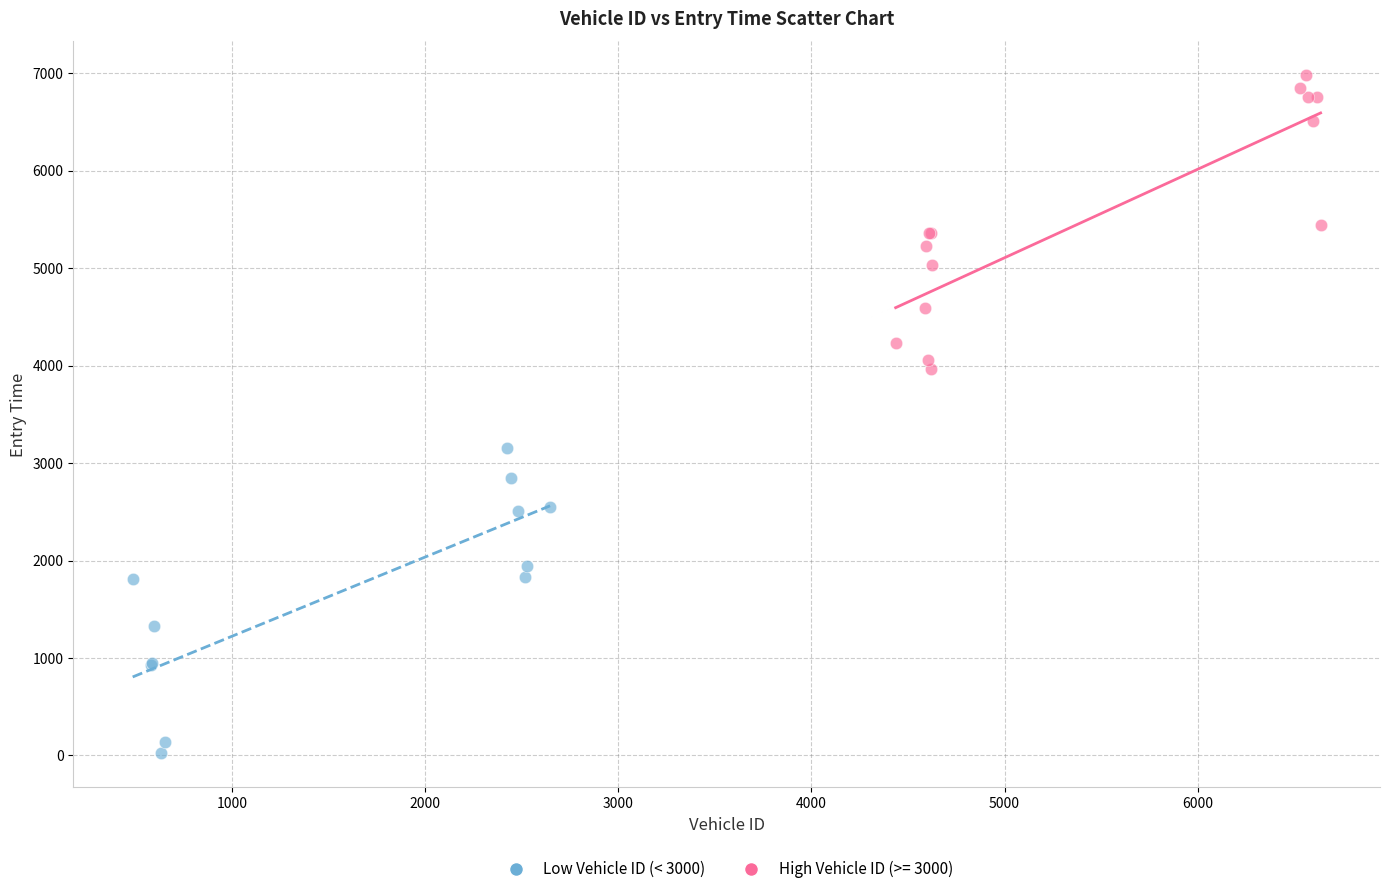

Which series reaches the minimum Y coordinate?

Low Vehicle ID (< 3000)